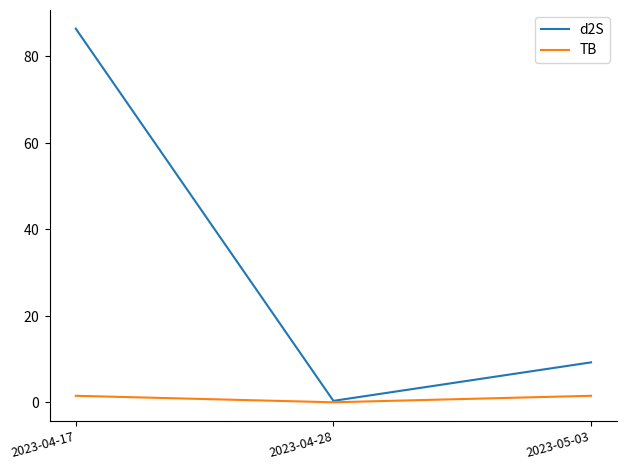

At which category does the chart reach its minimum across all series?

2023-04-28